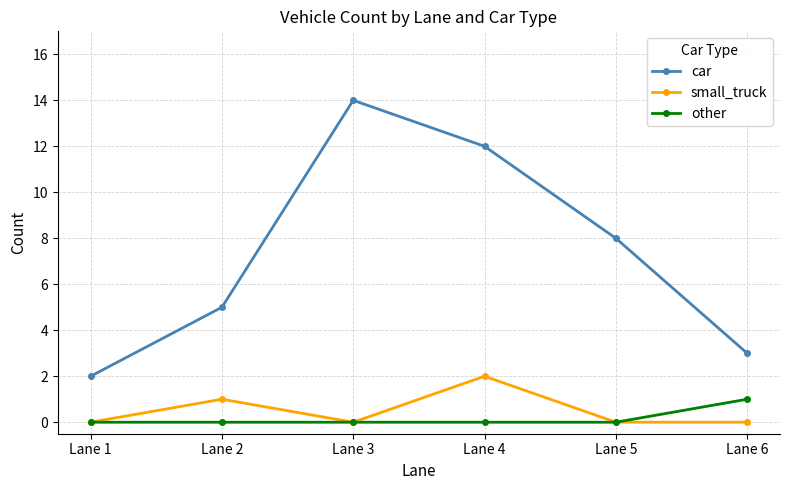

Rank the categories by car value from lowest to highest.

Lane 1, Lane 6, Lane 2, Lane 5, Lane 4, Lane 3